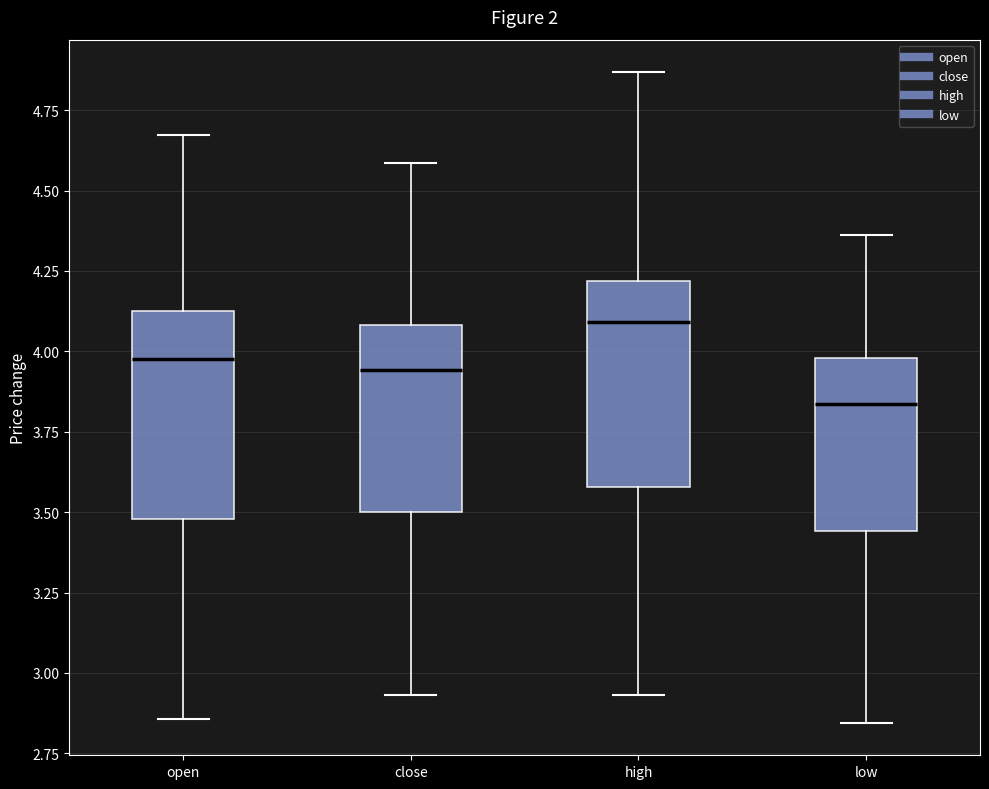

Where is the lower edge of the box for close on the y-axis? The values are not printed on the chart, so give them approximately, as read against the axis.

3.50